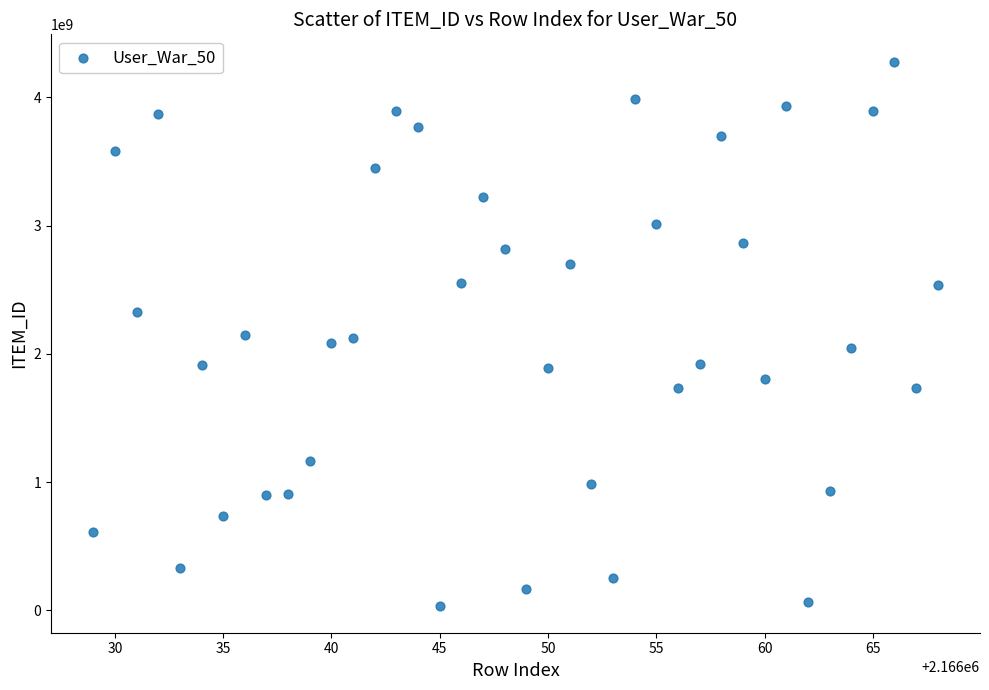

What is the range of X values (max minus min)?

39